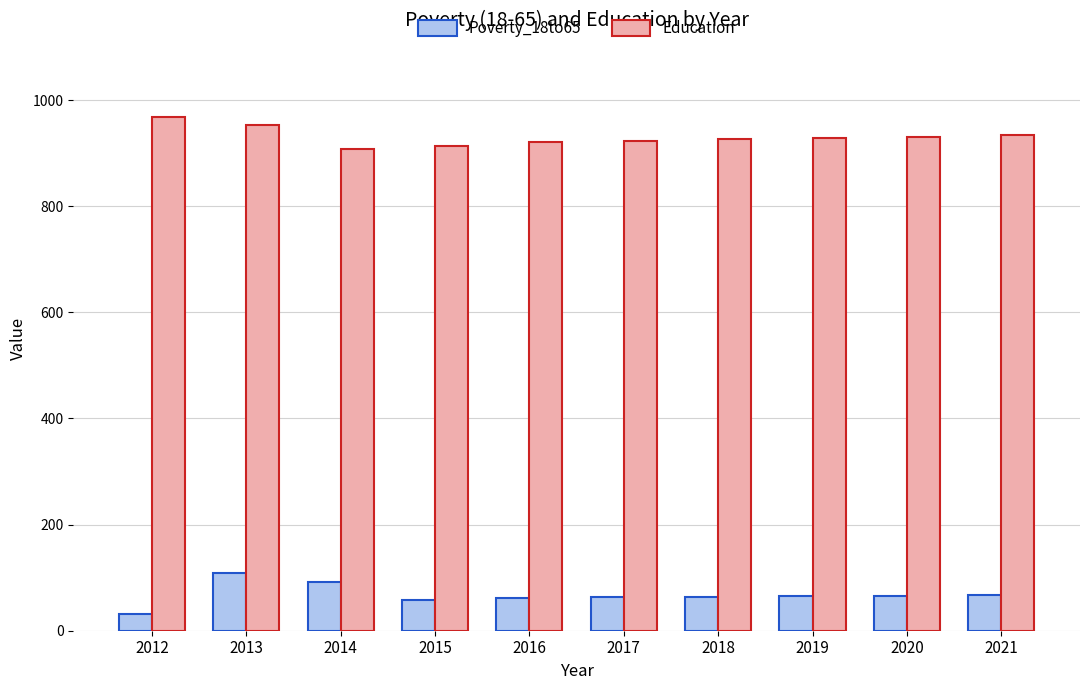

Read the Education value at 2021, to the nearest 10.

930